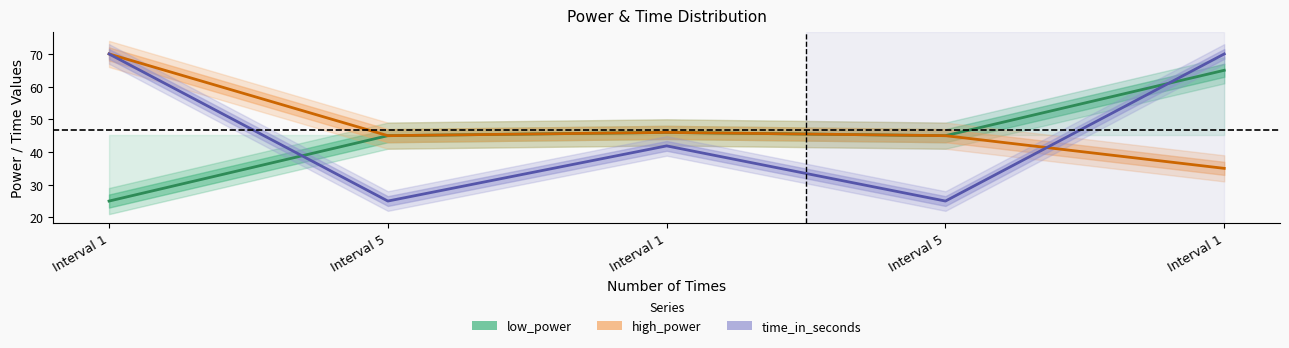

At which category is the sum across all series the highest?

Interval 1